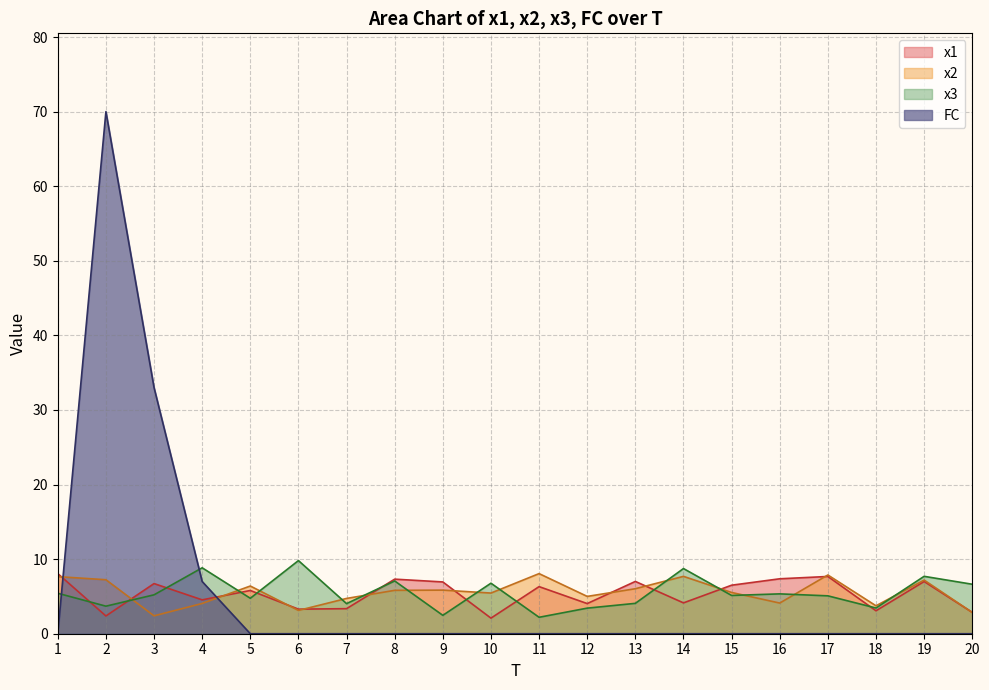

How many values in the x3 series exceed 5?

12